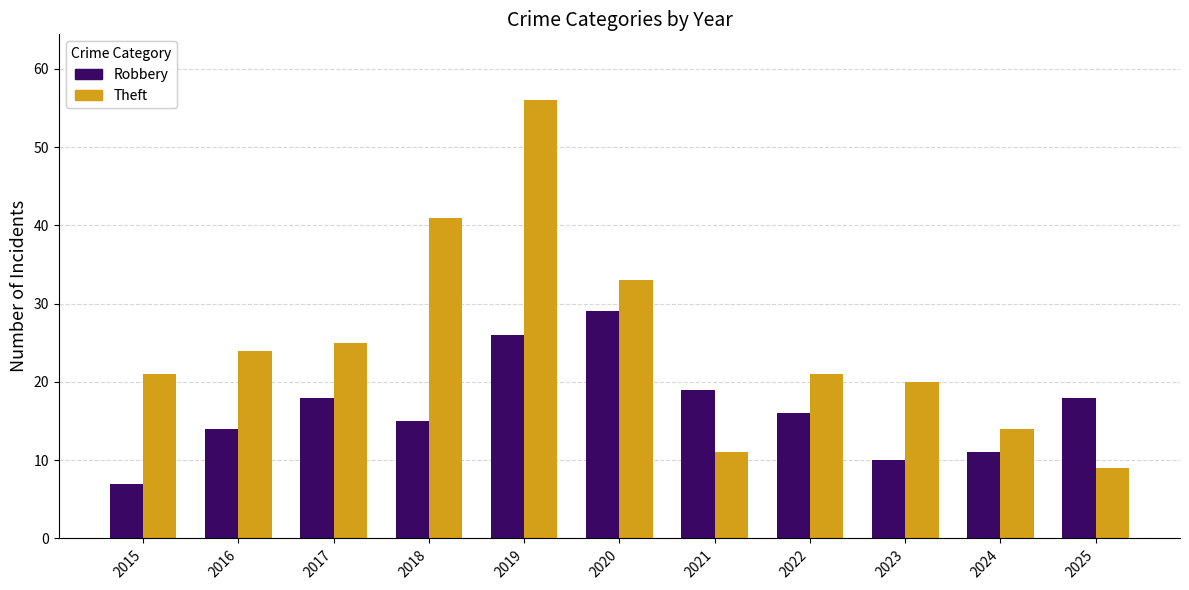

Reading left to right, transcribe all the data shown in this chart.

Robbery: 2015=7	2016=14	2017=18	2018=15	2019=26	2020=29	2021=19	2022=16	2023=10	2024=11	2025=18
Theft: 2015=21	2016=24	2017=25	2018=41	2019=56	2020=33	2021=11	2022=21	2023=20	2024=14	2025=9